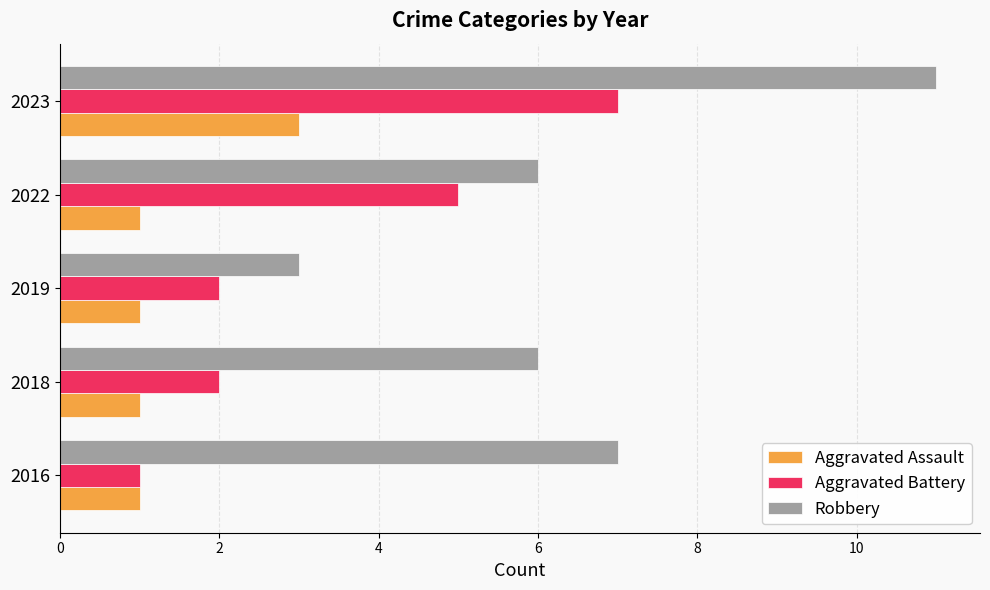

Which series has the largest range (max minus min)?

Robbery